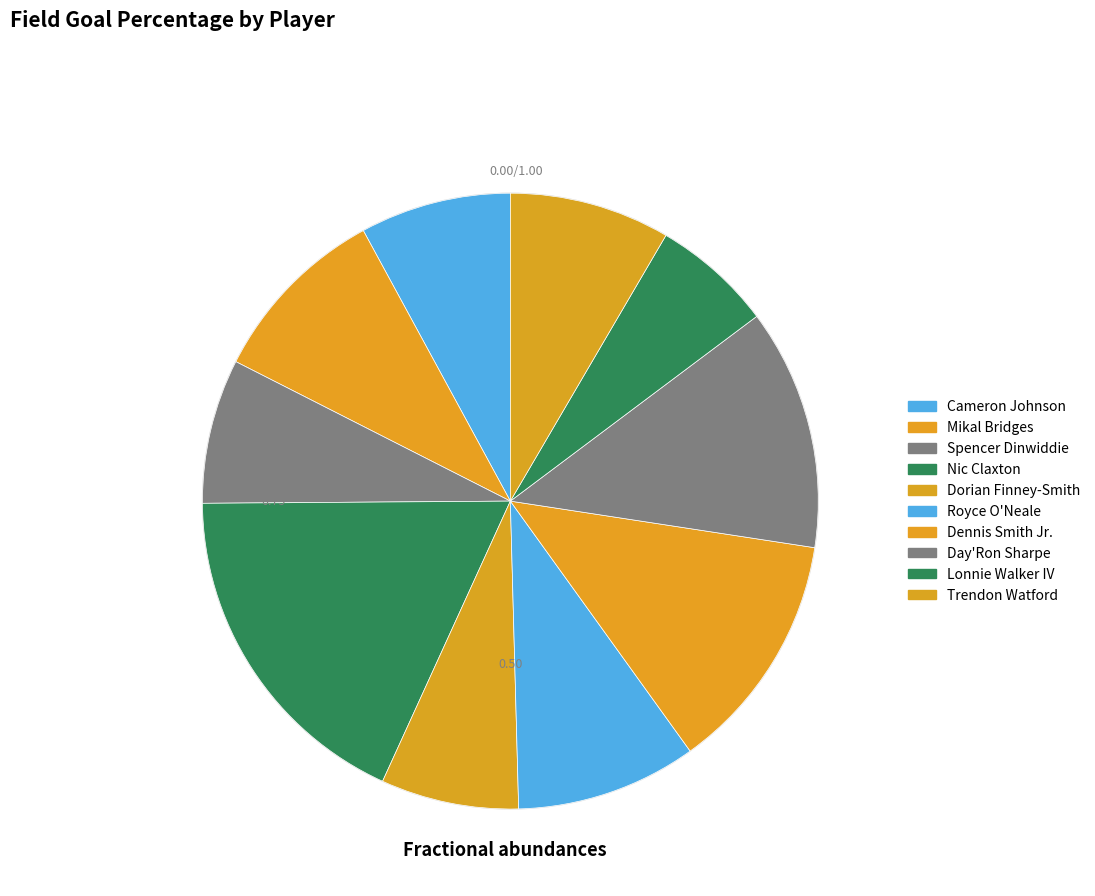

To the nearest percent, what percentage of the pie is Nic Claxton?

18%